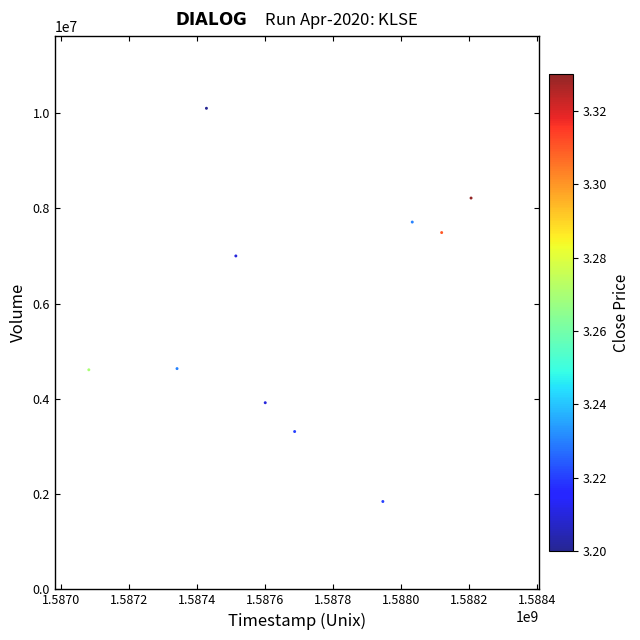

What Y value in the scatter plot is closest to 5973700?

7001400